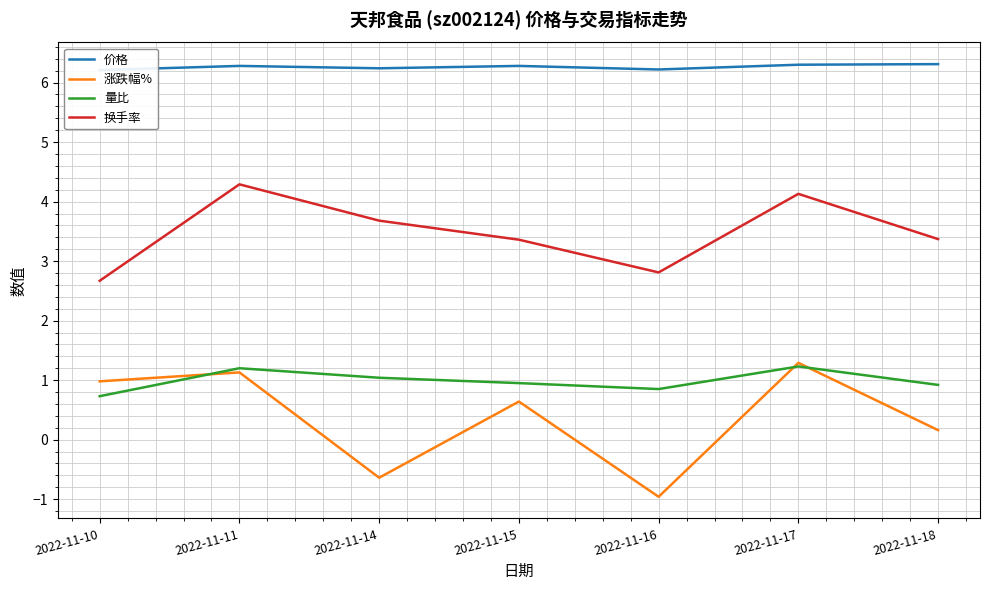

What is the maximum value shown in the chart?

6.3